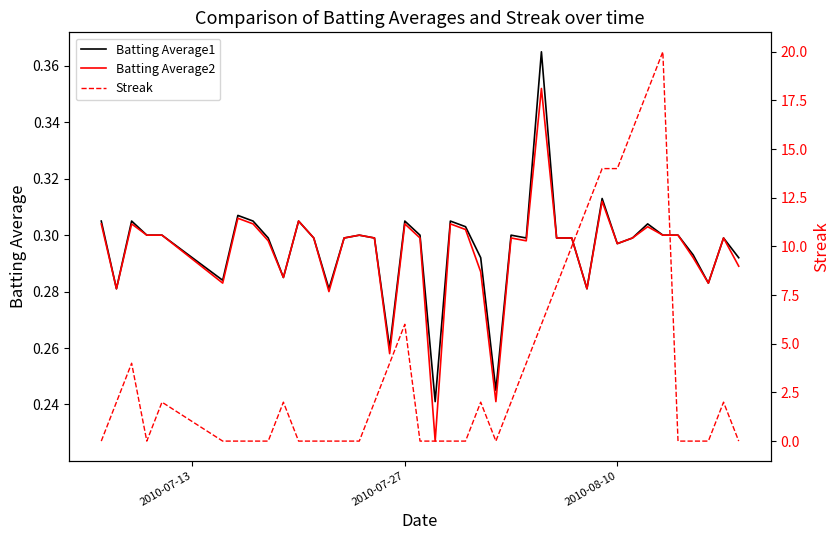

Is it true that Batting Average2 equals 0.2 at 25?

False